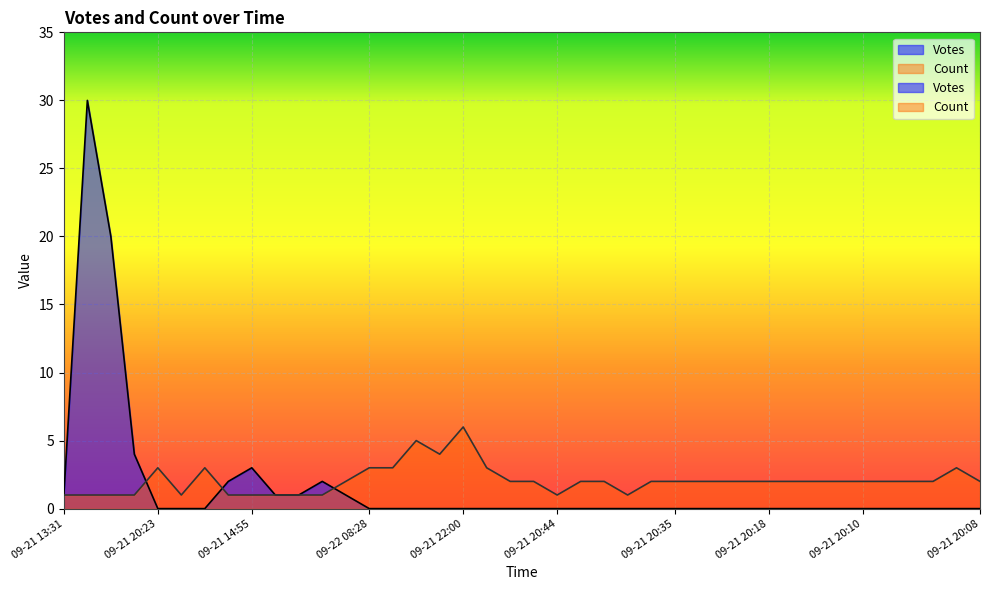

How many categories are shown in the chart?

40